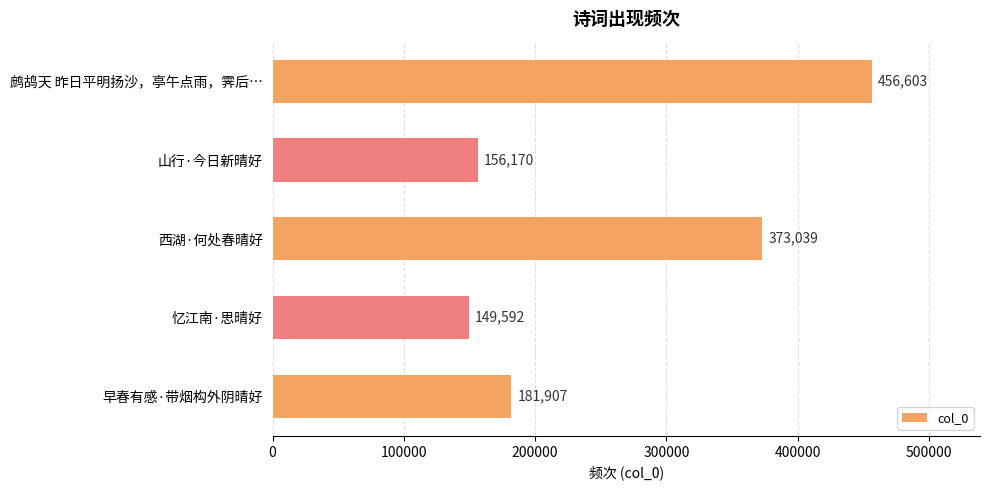

What is the minimum value shown in the chart?

149592